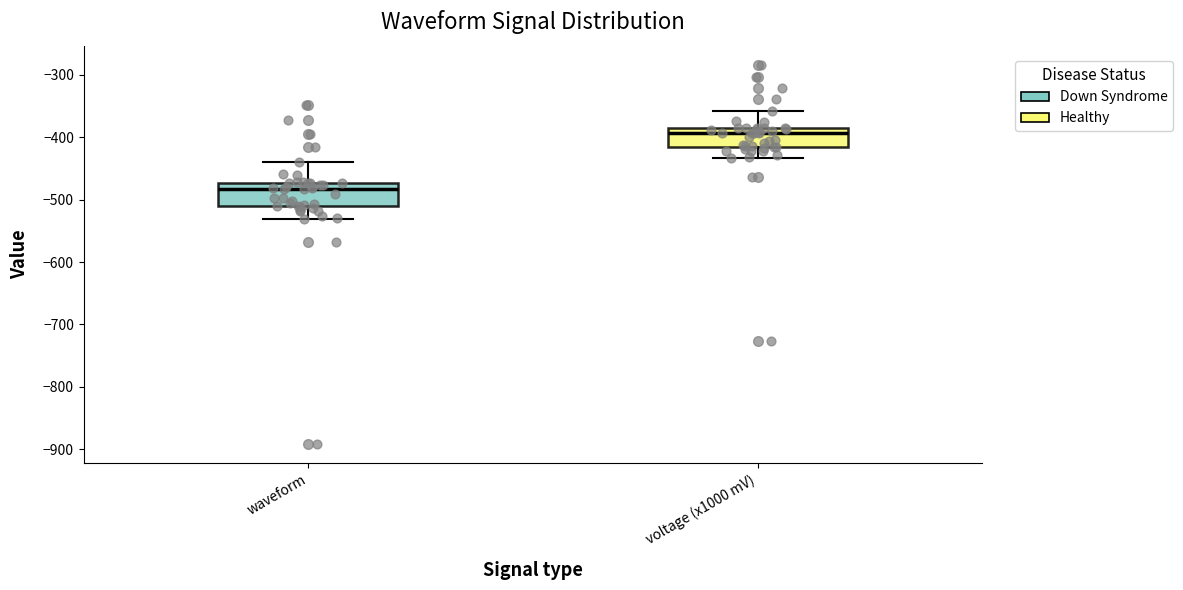

Reading left to right, read every box against the y-axis: the position of its median line, the range the box covers, and the ends of its whiskers. The values are not printed on the chart, so give them approximately, as read against the axis.

waveform: median -480, box -510 to -470, whiskers -530 to -440
voltage (x1000 mV): median -390 (just below the box's upper edge), box -420 to -390, whiskers -430 to -360